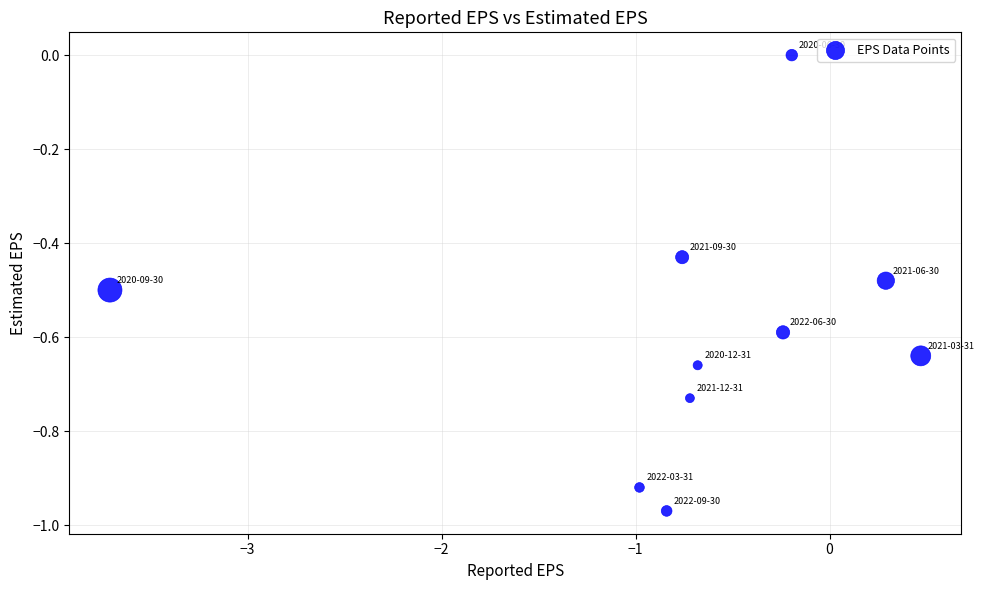

What is the range of X values (max minus min)?

4.2